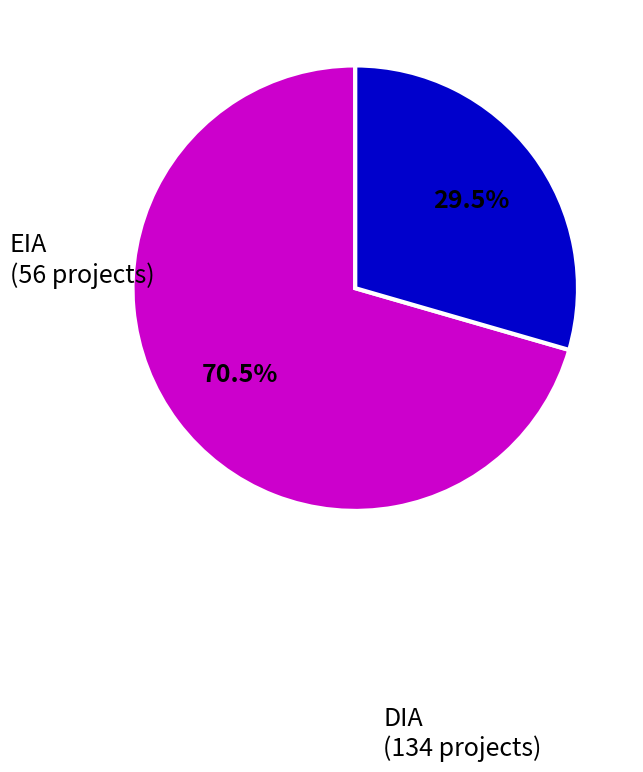

What is the majority slice?

DIA